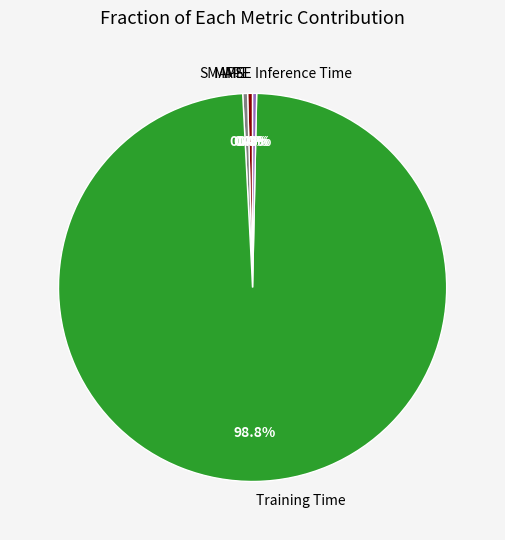

Combined, what portion of the pie is Inference Time and MAPE?

0.7%